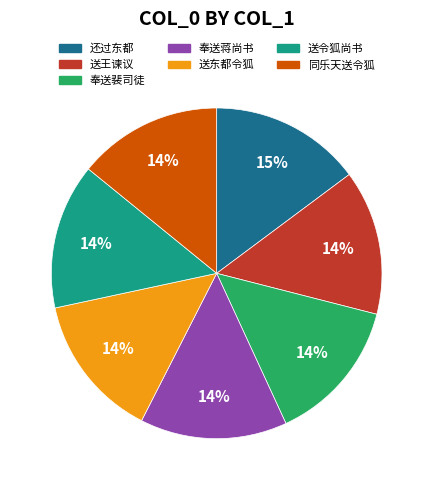

To the nearest percent, what is the average slice percentage?

14%